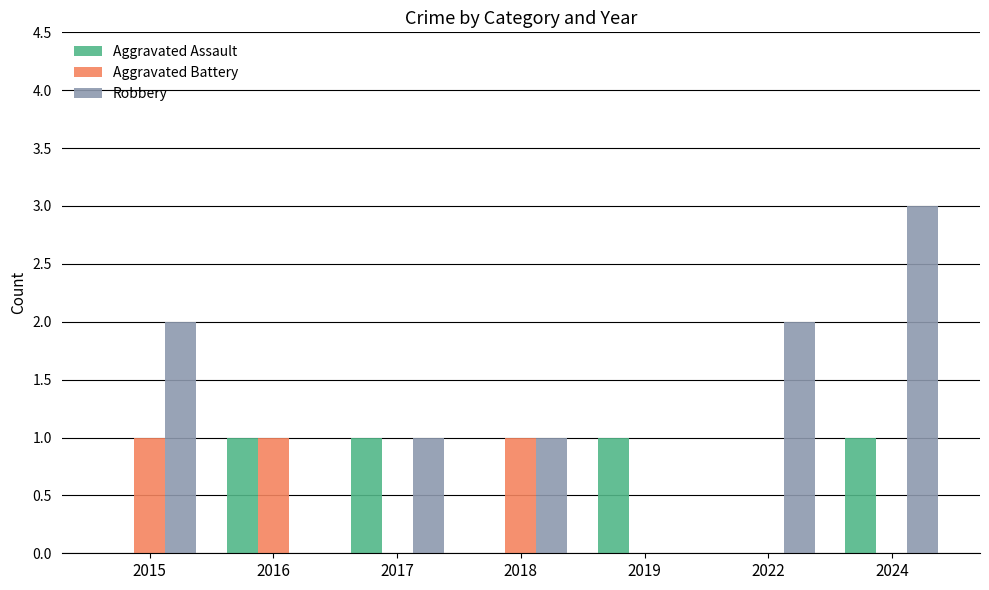

At which category is the sum across all series the highest?

2024